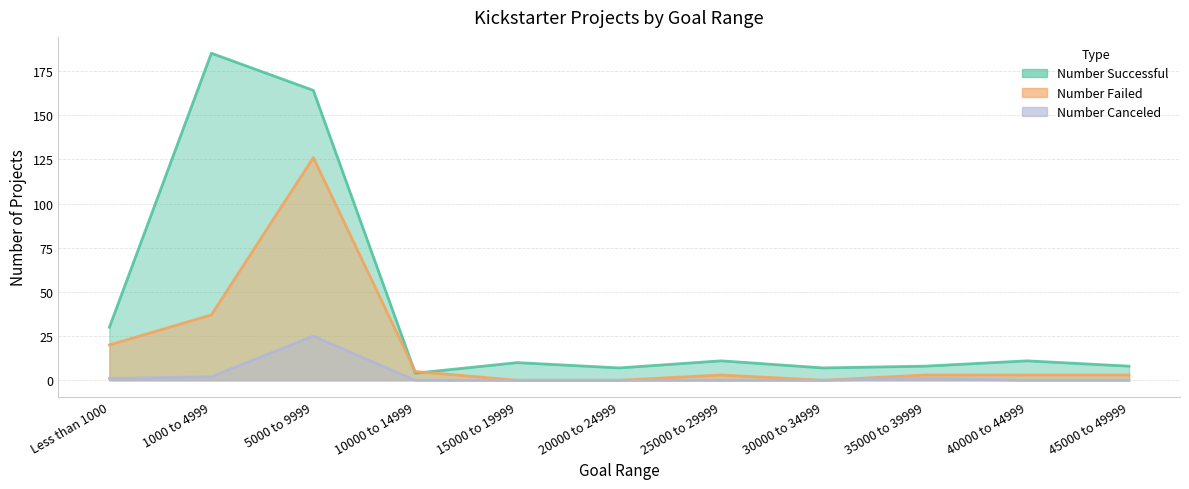

True or false: Number Canceled and Number Failed cross at least once.

False